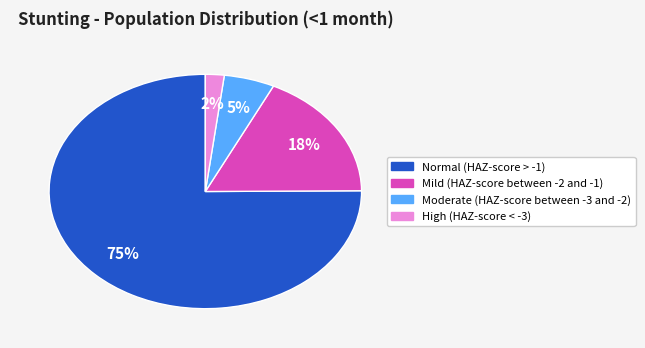

Which slice represents more than half of the pie?

Normal (HAZ-score > -1)